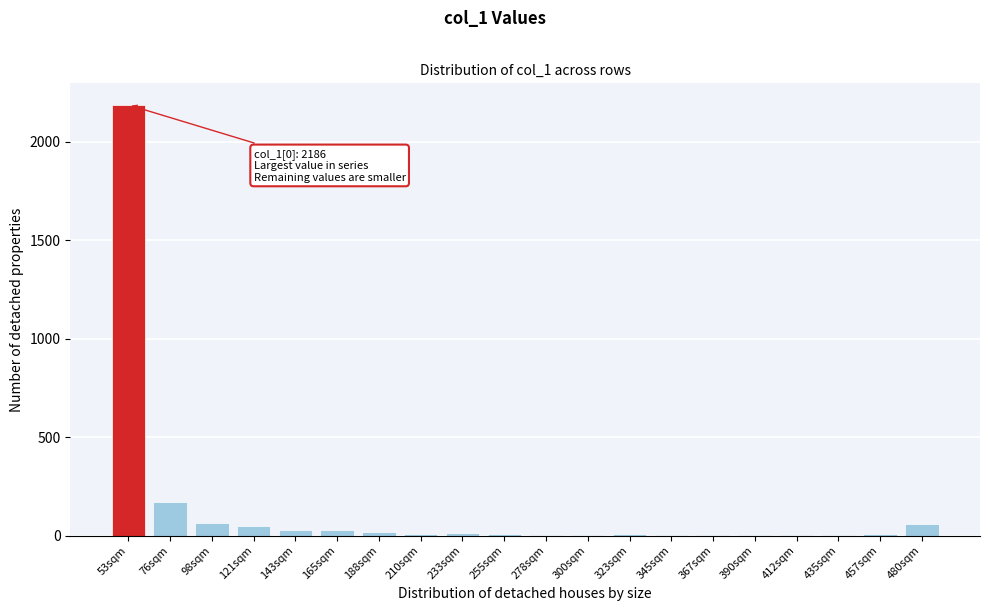

Which category has the highest value across all series?

53sqm